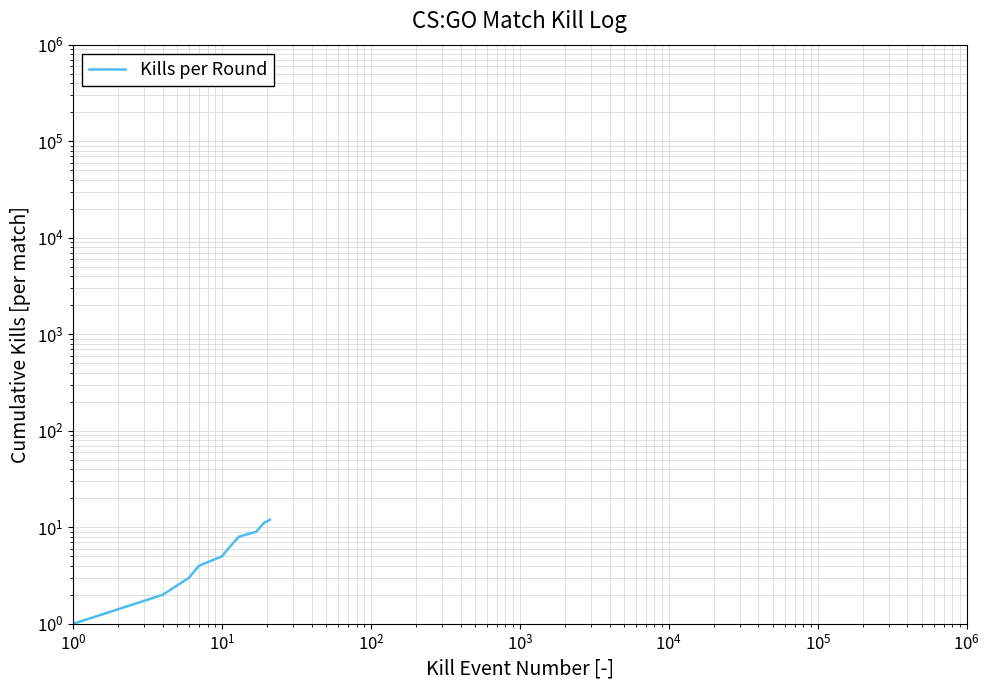

What is the smallest value displayed?

1